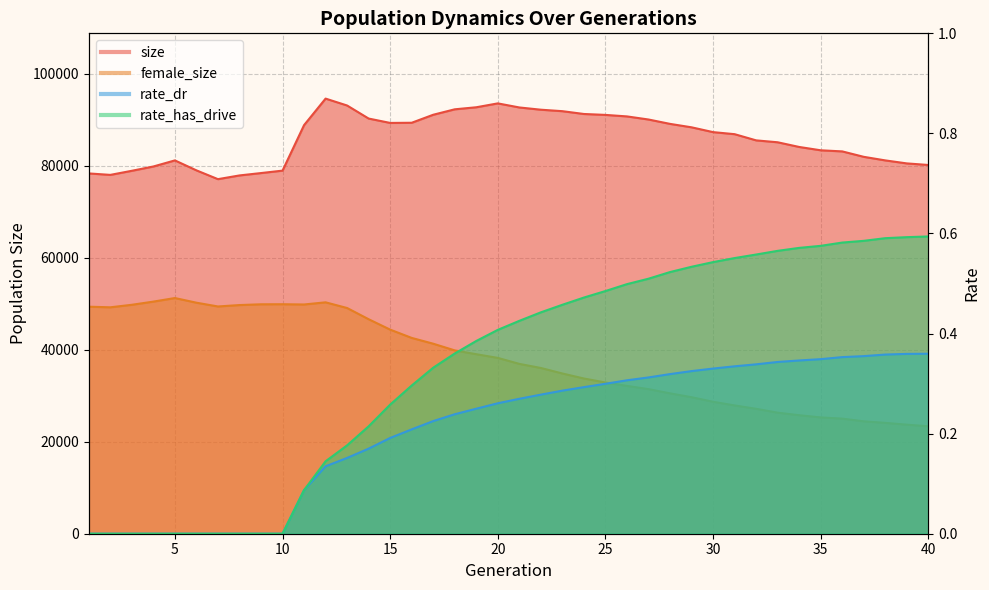

Is the value of size at 17 greater than the value of female_size at 5?

Yes